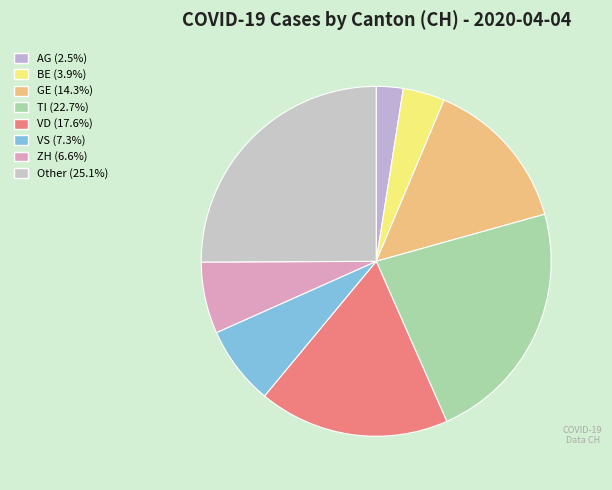

Count the number of slices in the pie.

8